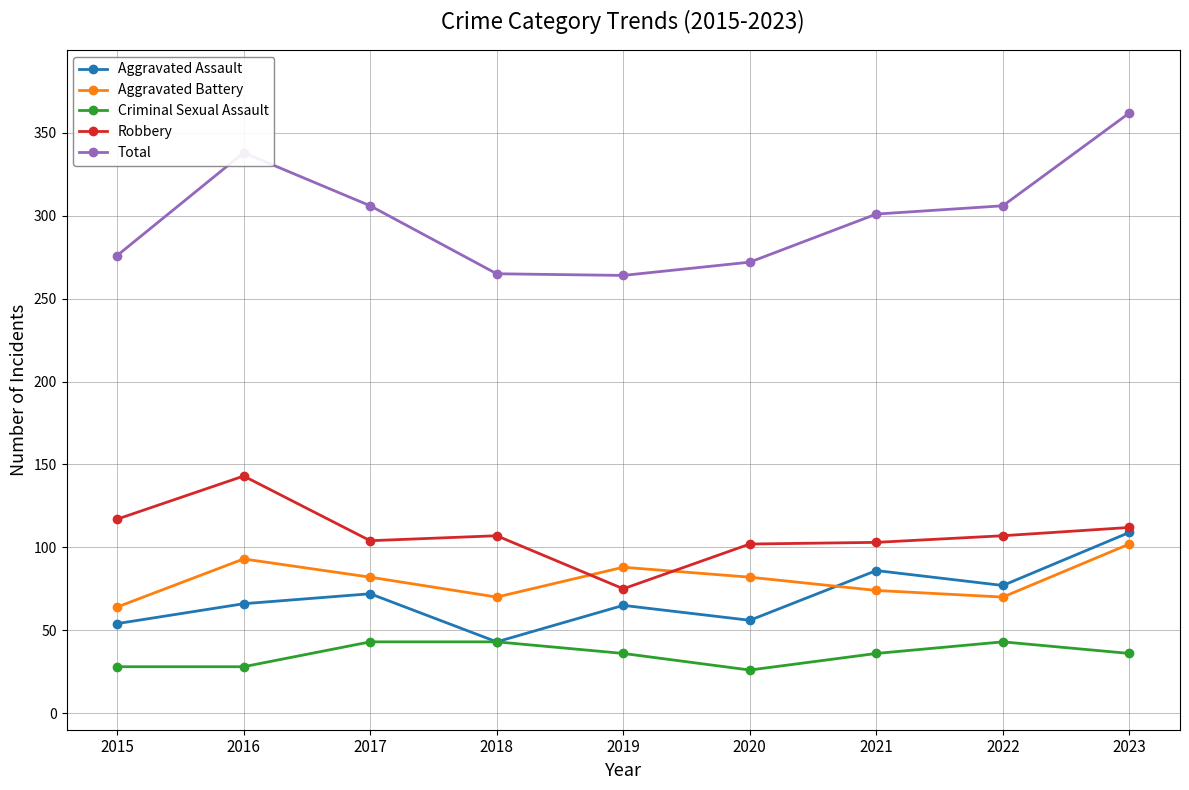

Which series has the largest range (max minus min)?

Total